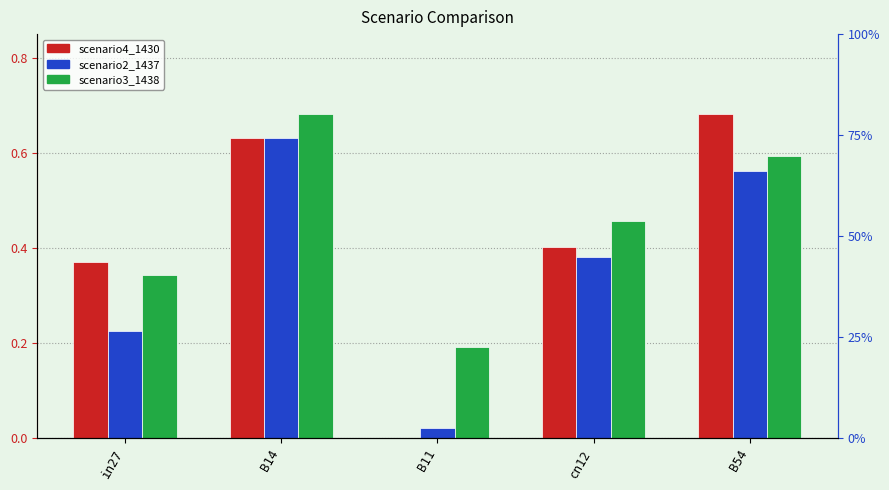

Does the chart contain any negative values?

No